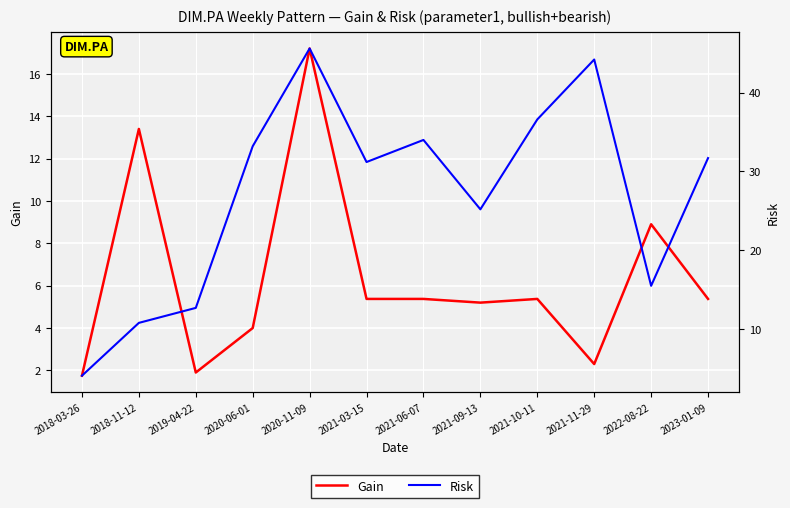

At which category does Risk reach its first local valley?

2021-03-15